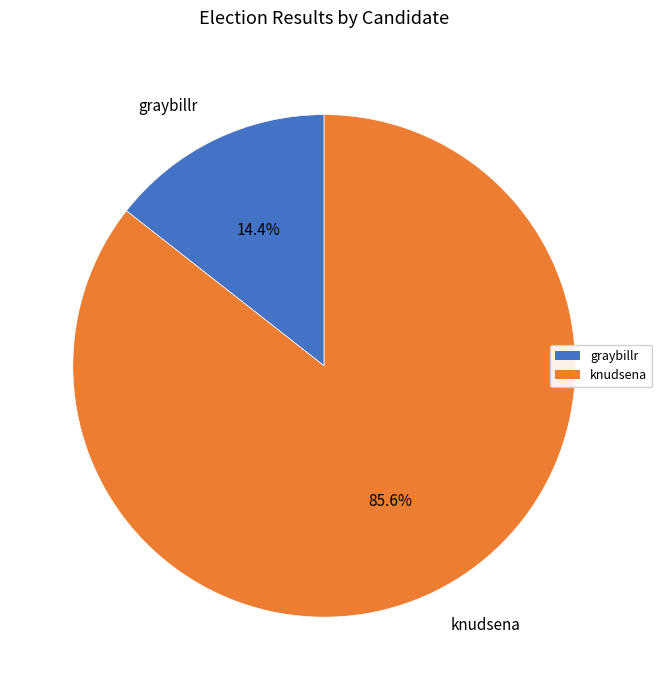

What is the largest slice in the pie chart?

knudsena